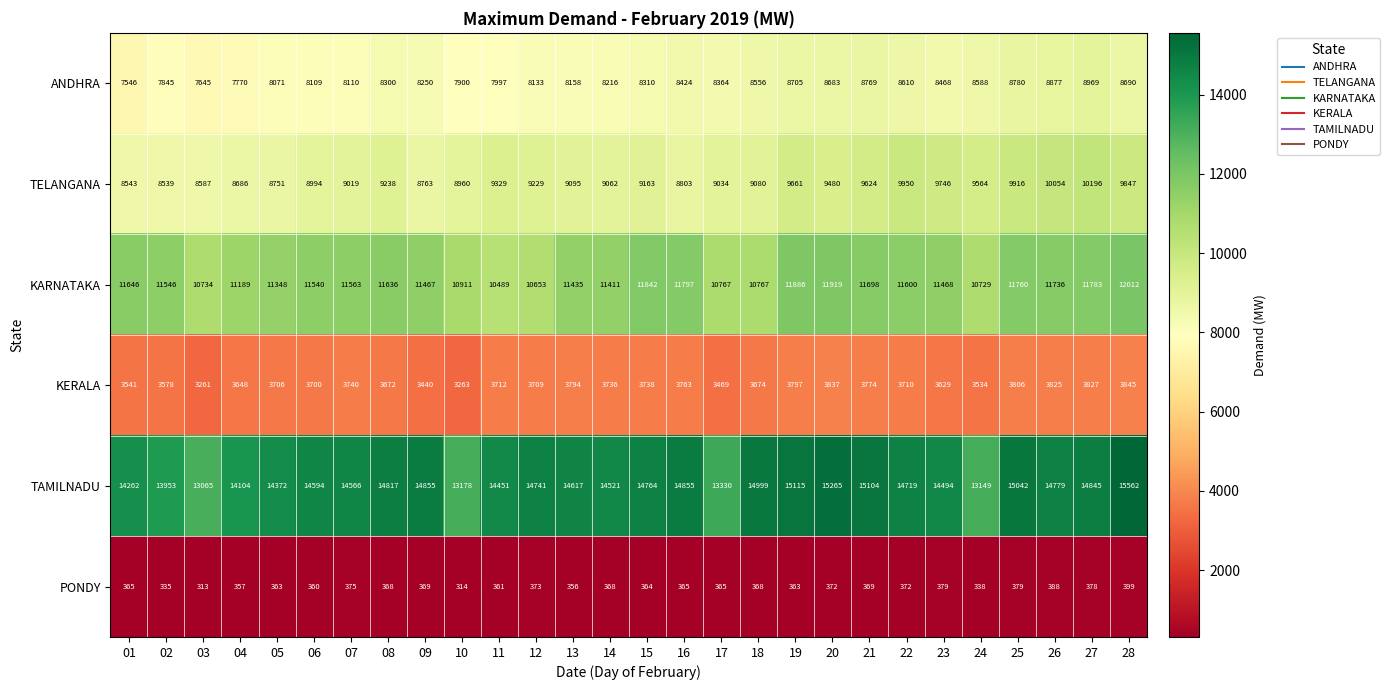

What is the sum of all ANDHRA values?

232843